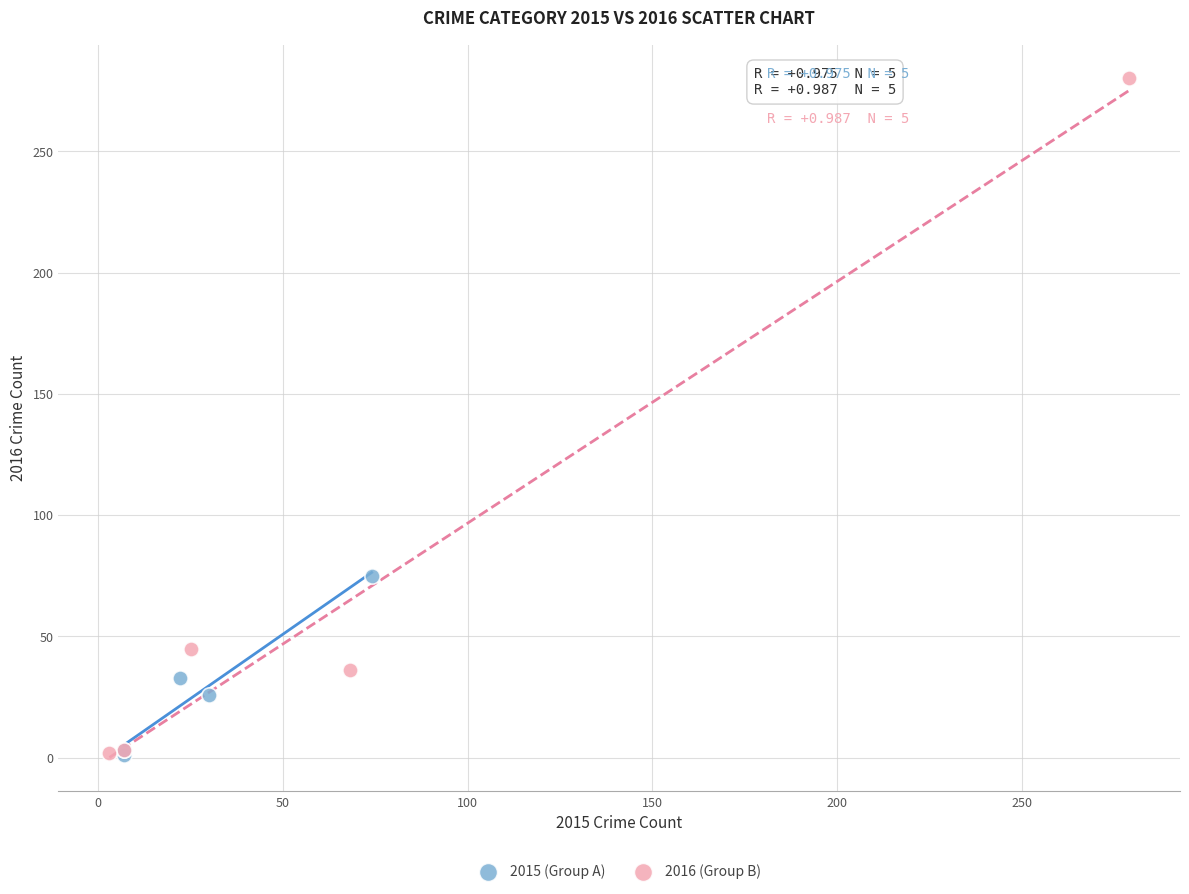

Which series has the largest Y range (max minus min)?

2016 (Group B)